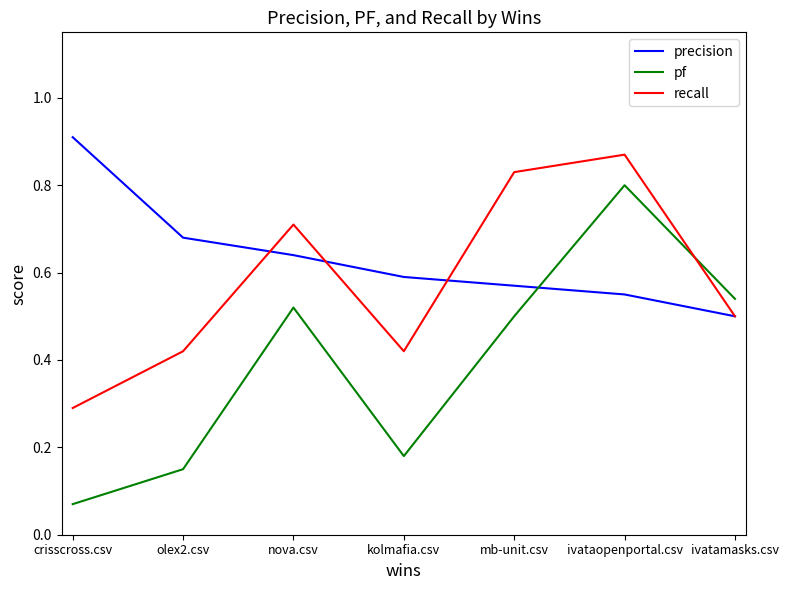

What is the difference between the highest and lowest values at mb-unit.csv?

0.3